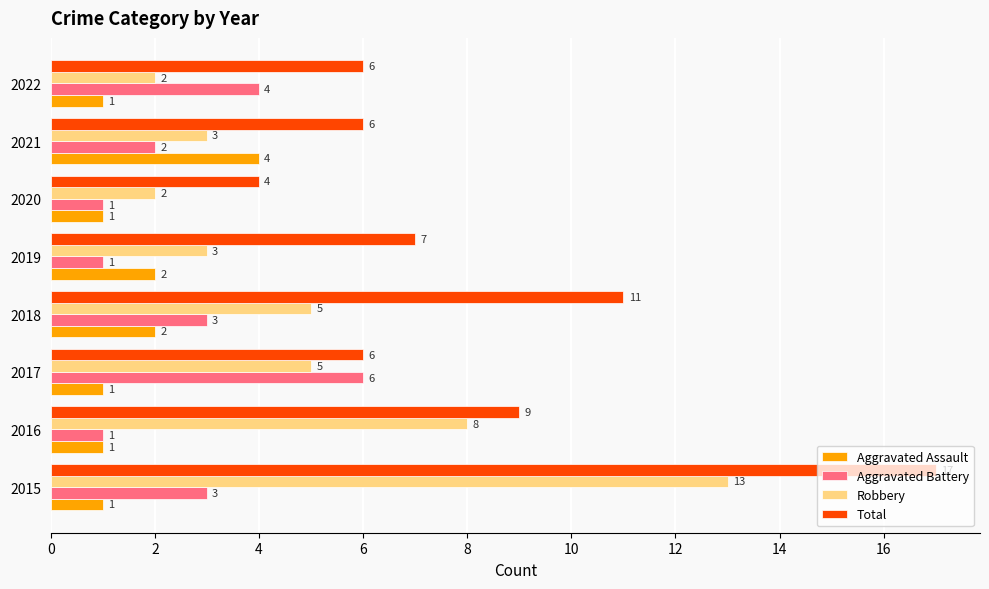

What is the total value across all series at 2020?

8